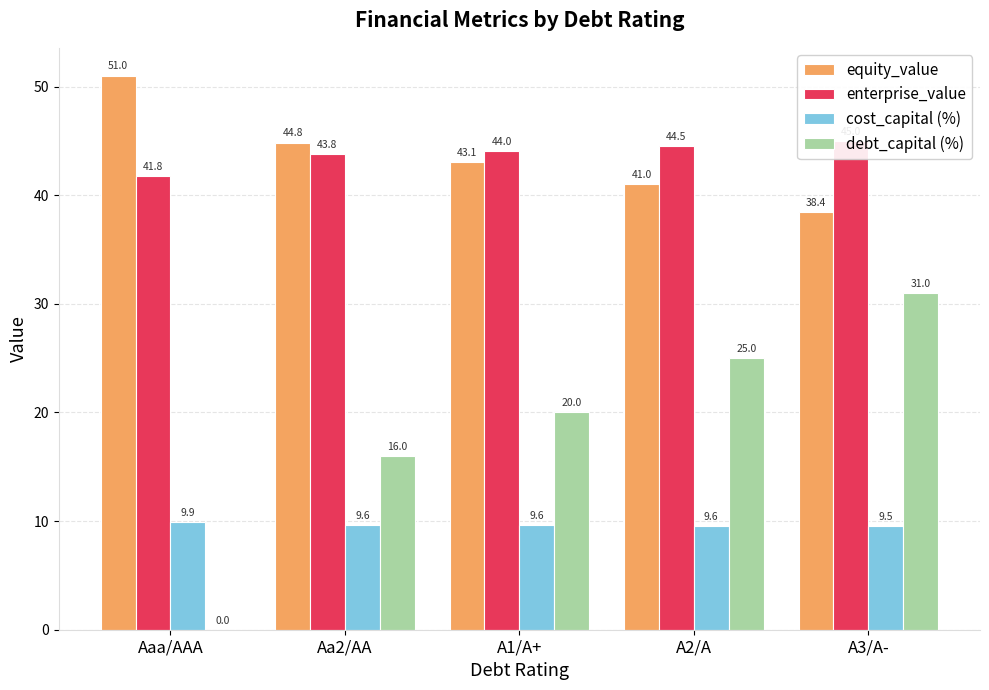

Rank the series at Aaa/AAA from lowest to highest value.

debt_capital (%), cost_capital (%), enterprise_value, equity_value